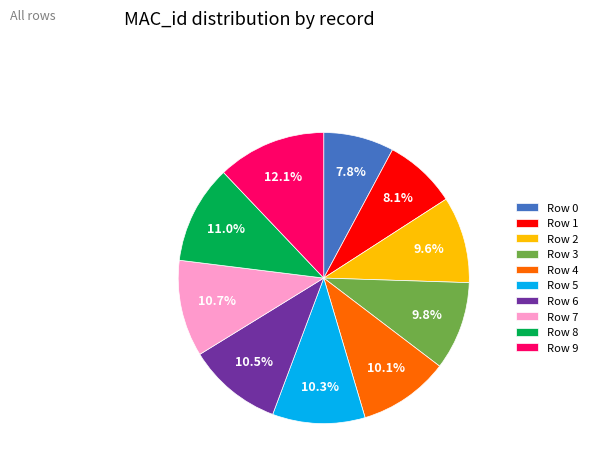

How much of the chart is everything except Row 0?

92.2%